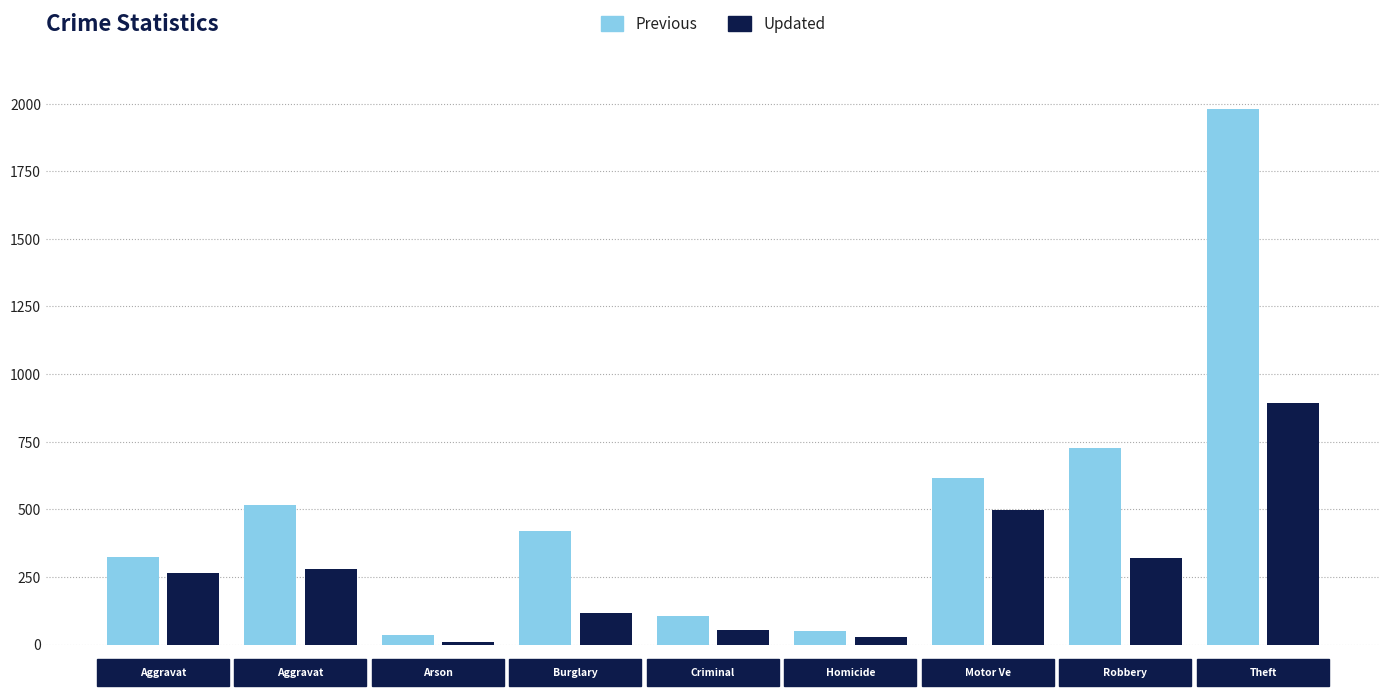

How many bars are there in total?

18